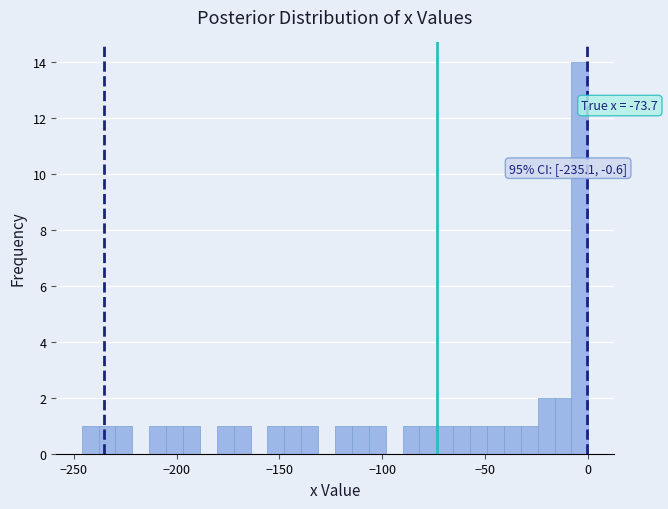

Read against the x-axis, roughly where is the centre of the tallest bar?

-5